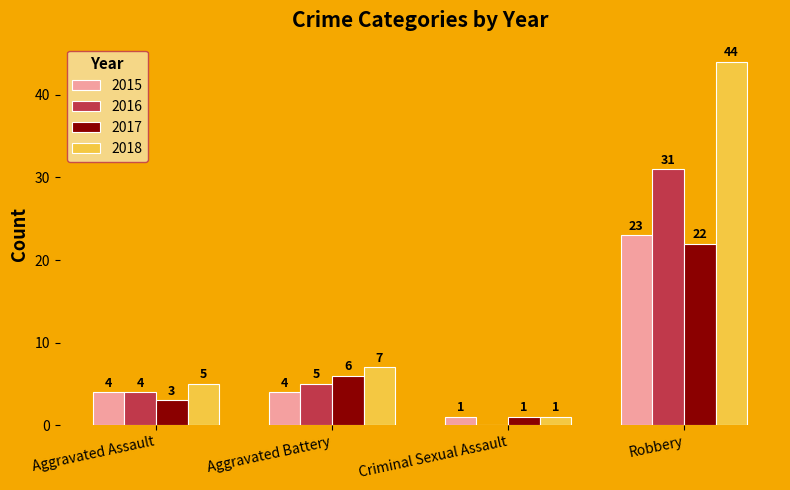

What is the total value across all series at Aggravated Battery?

22